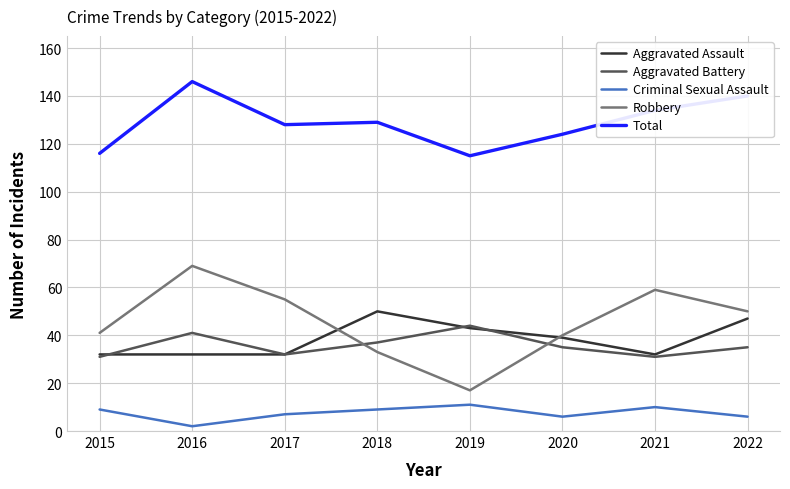

At how many categories does at least one series exceed 70?

8